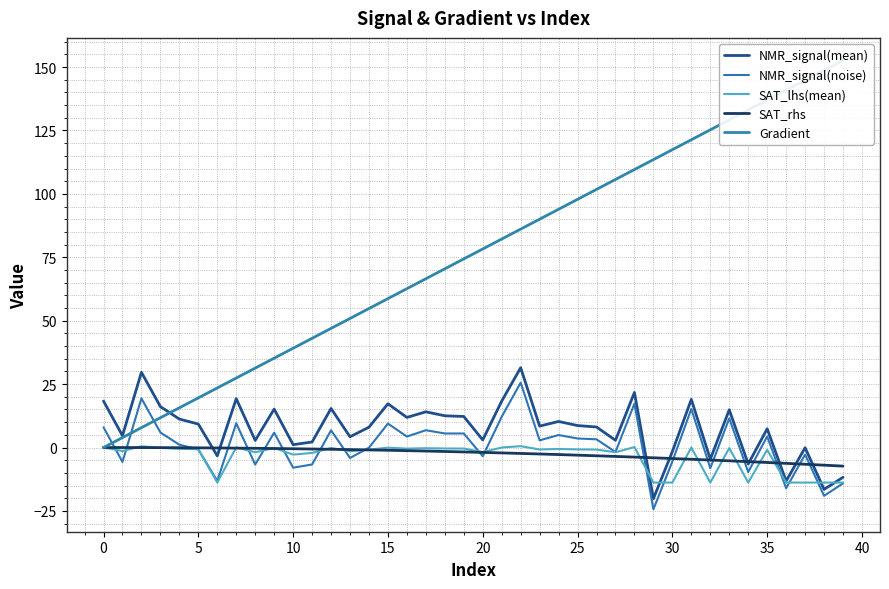

What is the approximate value of Gradient at 14?

54.8